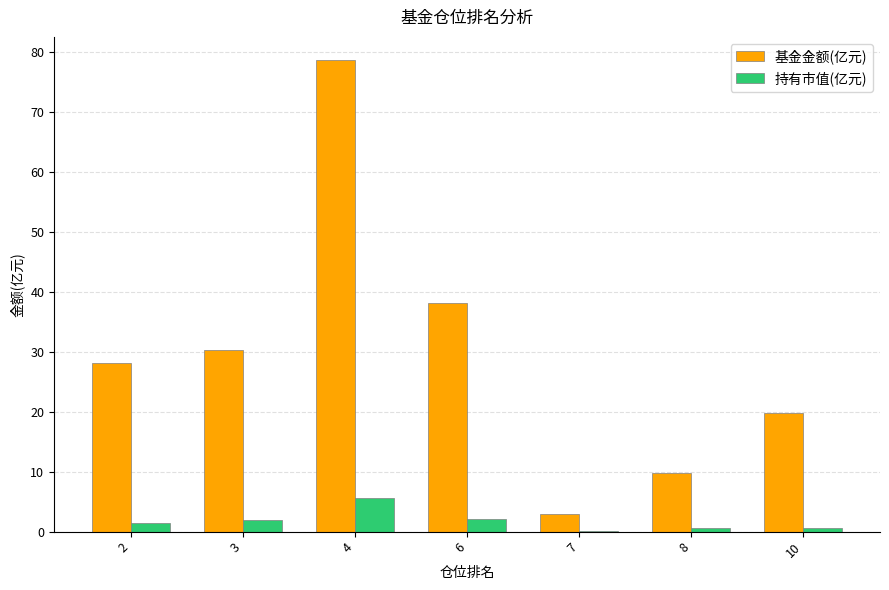

Are the bars horizontal?

No